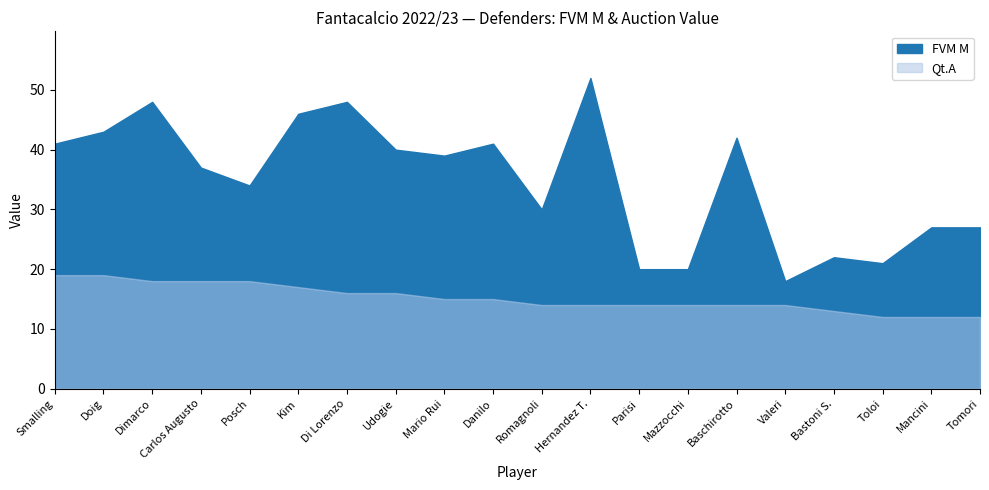

Reading left to right, extract all data points from this chart.

FVM M: 41	43	48	37	34	46	48	40	39	41	30	52	20	20	42	18	22	21	27	27
Qt.A: 19	19	18	18	18	17	16	16	15	15	14	14	14	14	14	14	13	12	12	12